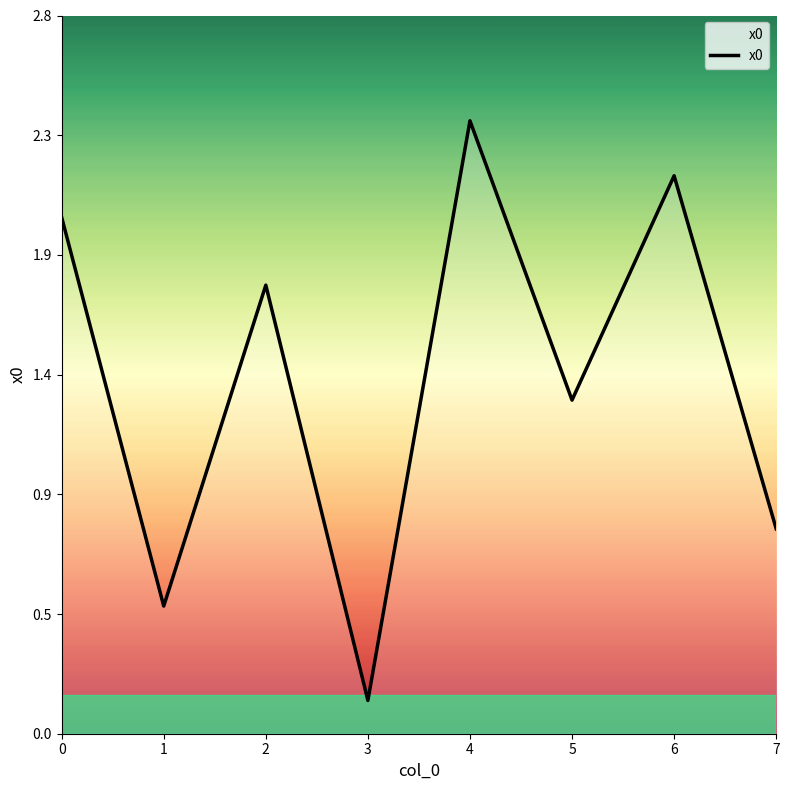

Is this an area chart (filled region under the line)?

Yes